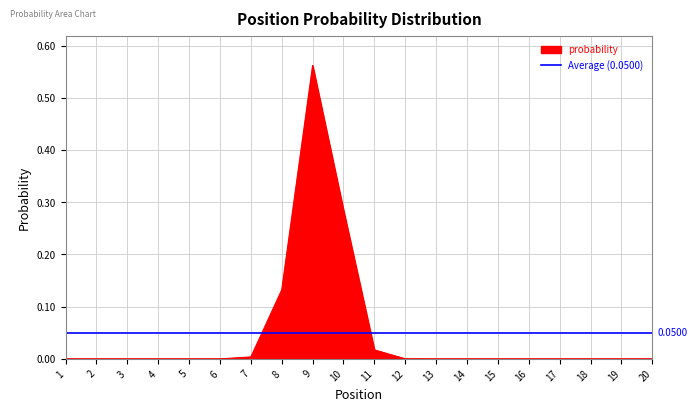

How many interior local peaks (higher than both neighbors) does the data have?

1